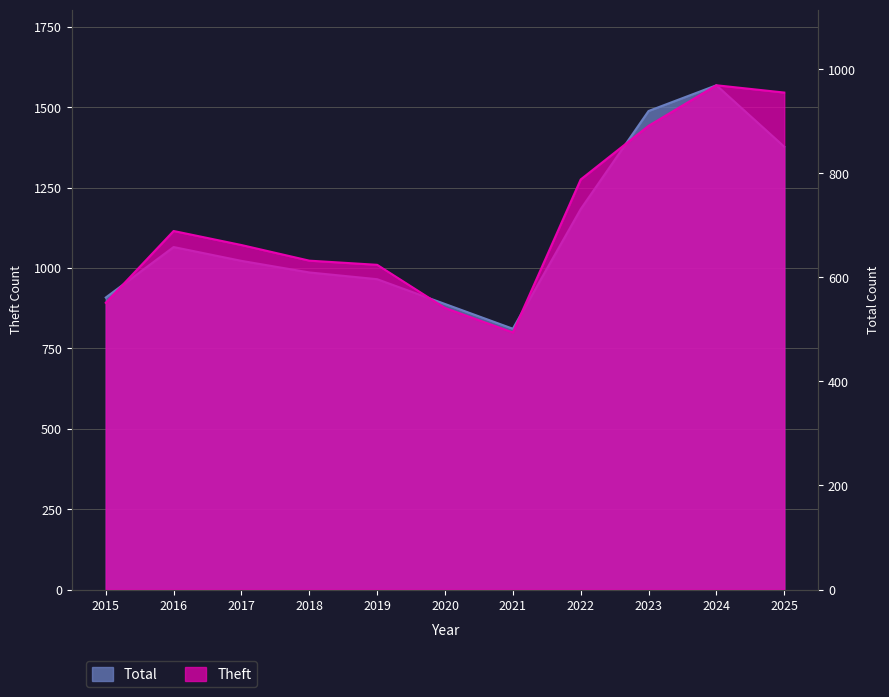

Reading left to right, transcribe all the data shown in this chart.

Theft: 2015=551	2016=689	2017=662	2018=632	2019=624	2020=541	2021=494	2022=788	2023=891	2024=969	2025=955
Total: 2015=908	2016=1065	2017=1022	2018=986	2019=965	2020=888	2021=811	2022=1183	2023=1488	2024=1568	2025=1377